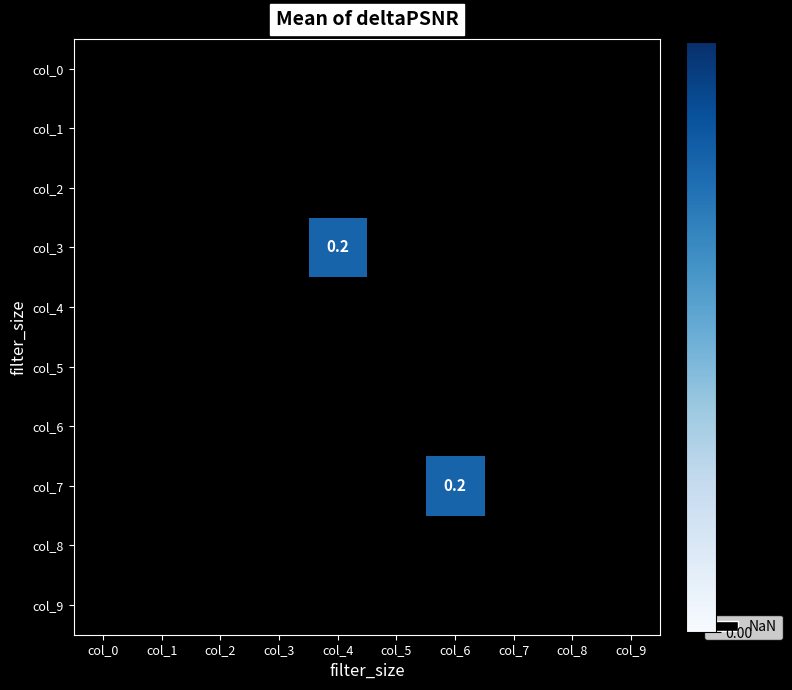

What is the maximum value shown in the chart?

0.2